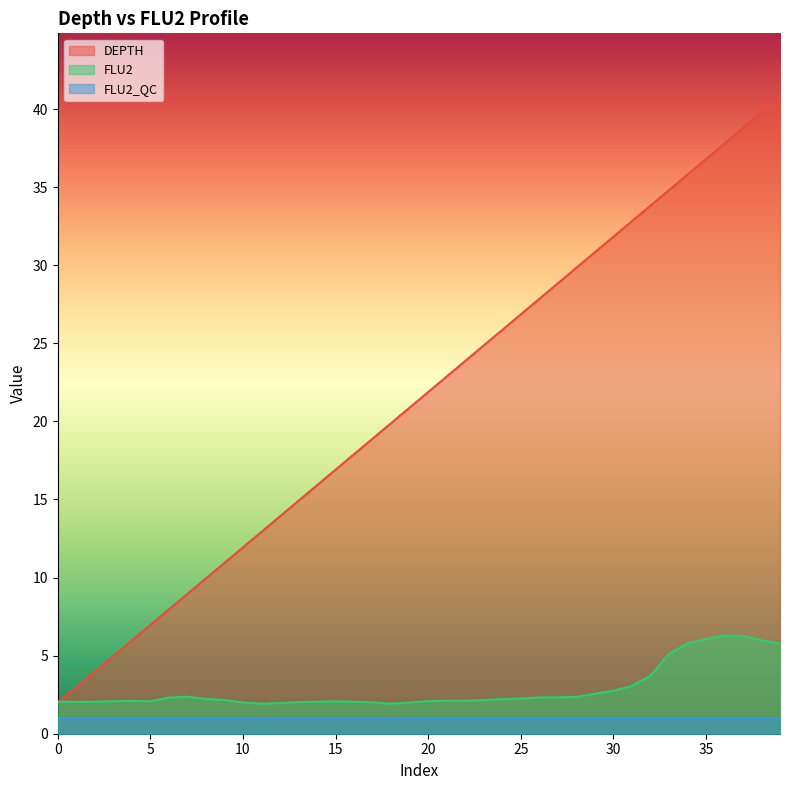

Count the number of data series in this chart.

3